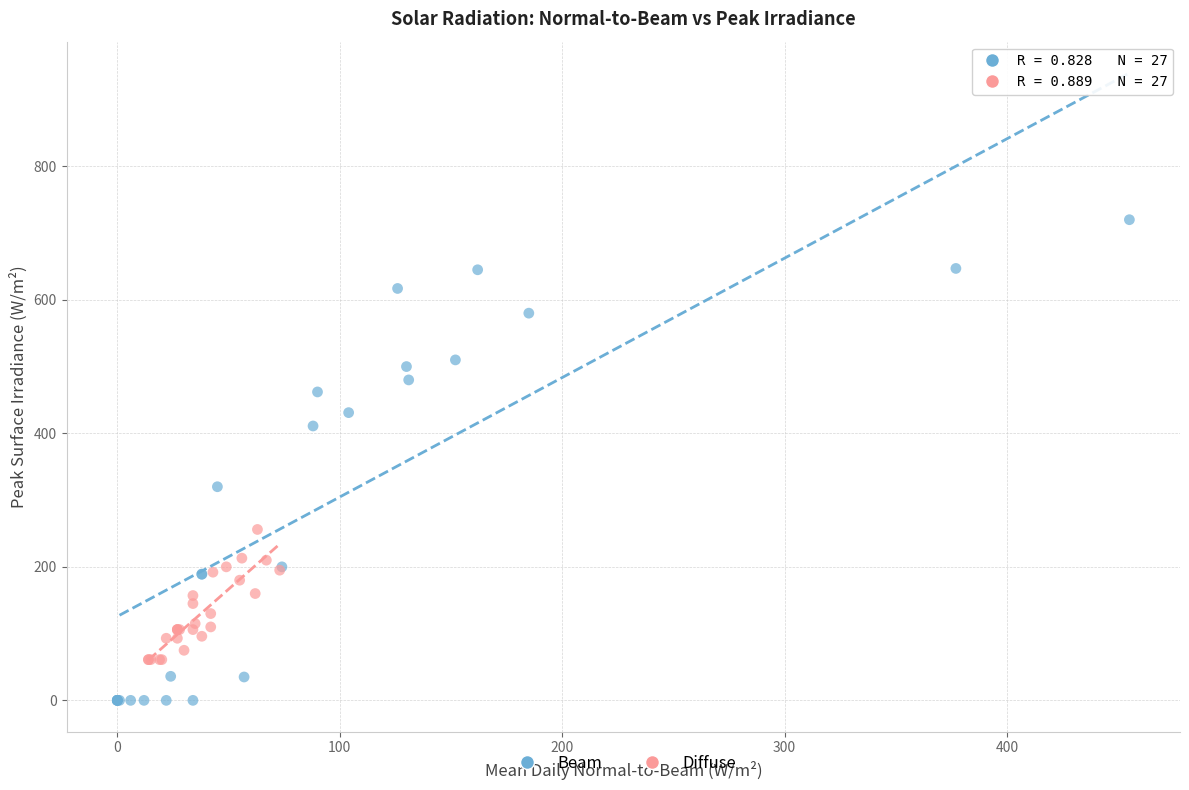

Which series has the largest Y range (max minus min)?

Beam